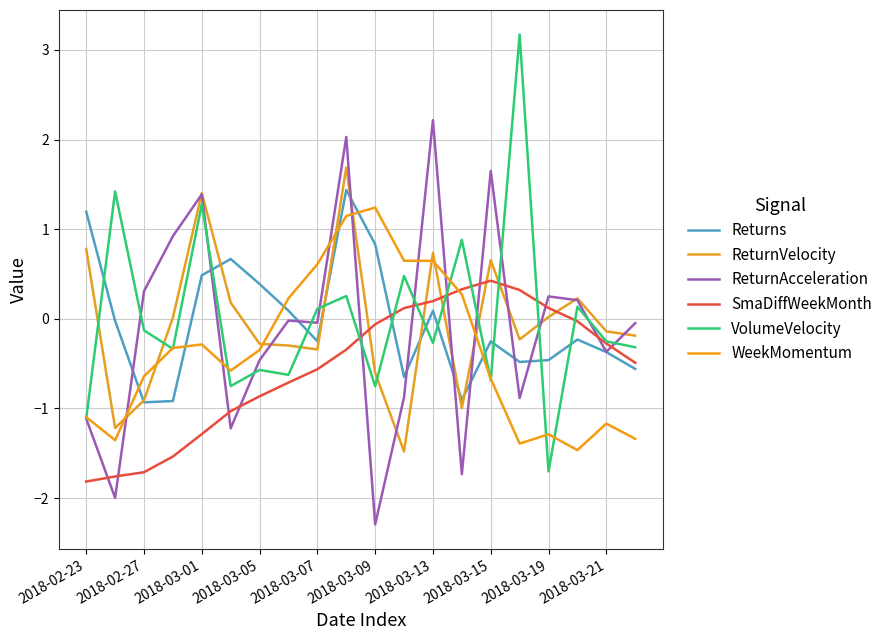

What is the sum of all WeekMomentum values?

-7.1